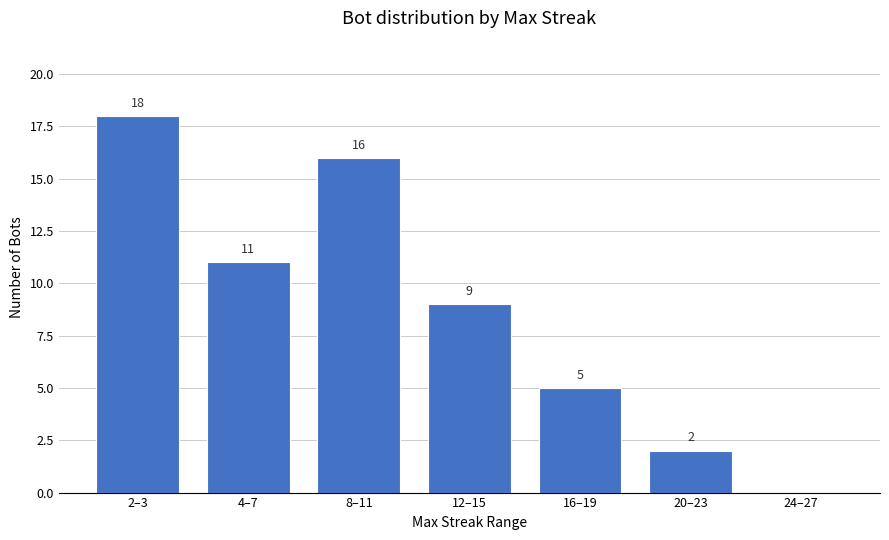

Approximately how many times larger is the value at 12–15 compared to 8–11?

0.6